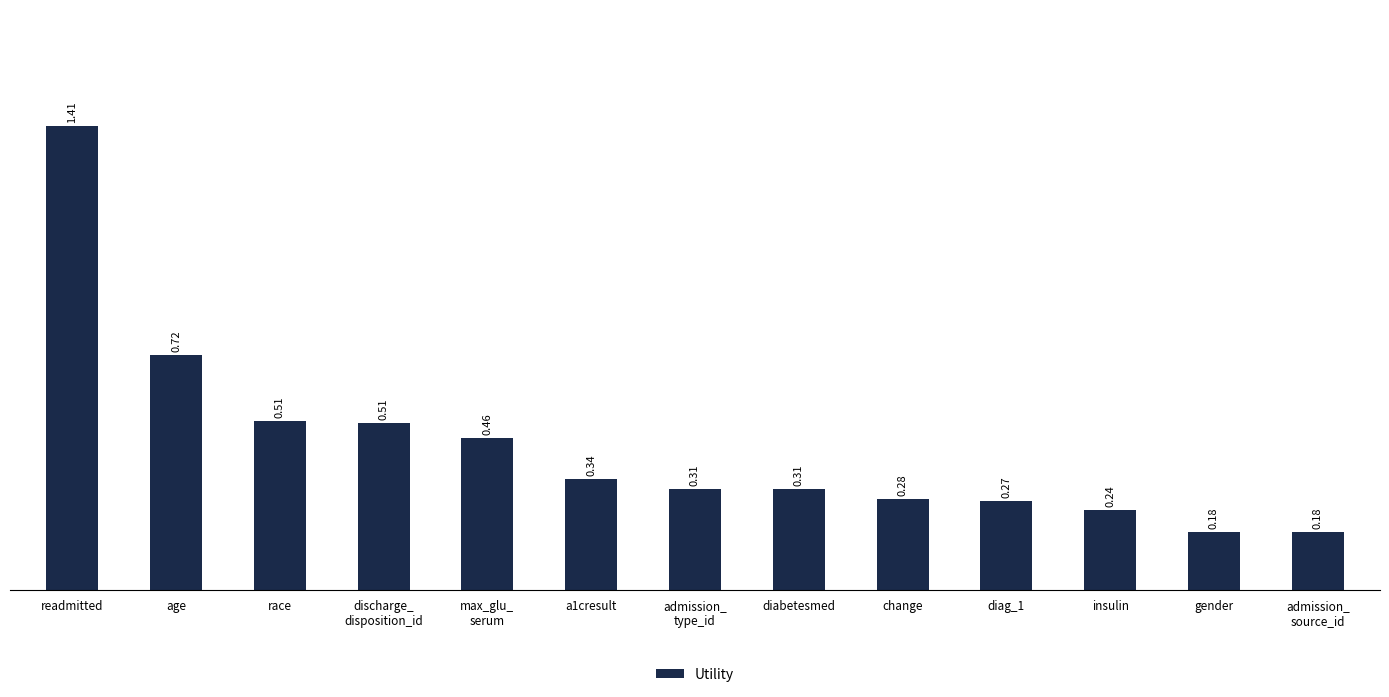

What is the change in value from readmitted to max_glu_
serum?

-1.0